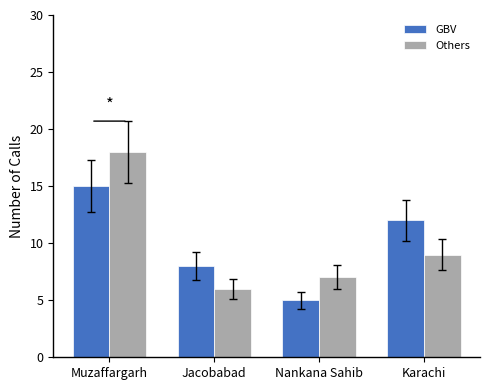

Which category has the lowest value in the GBV series?

Nankana Sahib